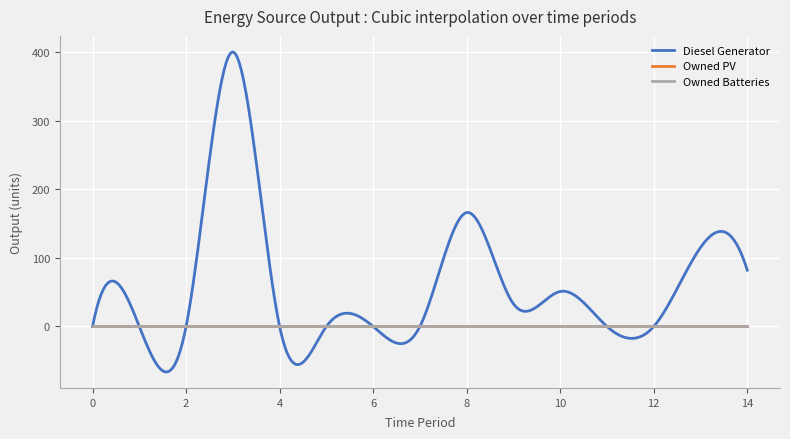

Does the chart have visible grid lines?

Yes